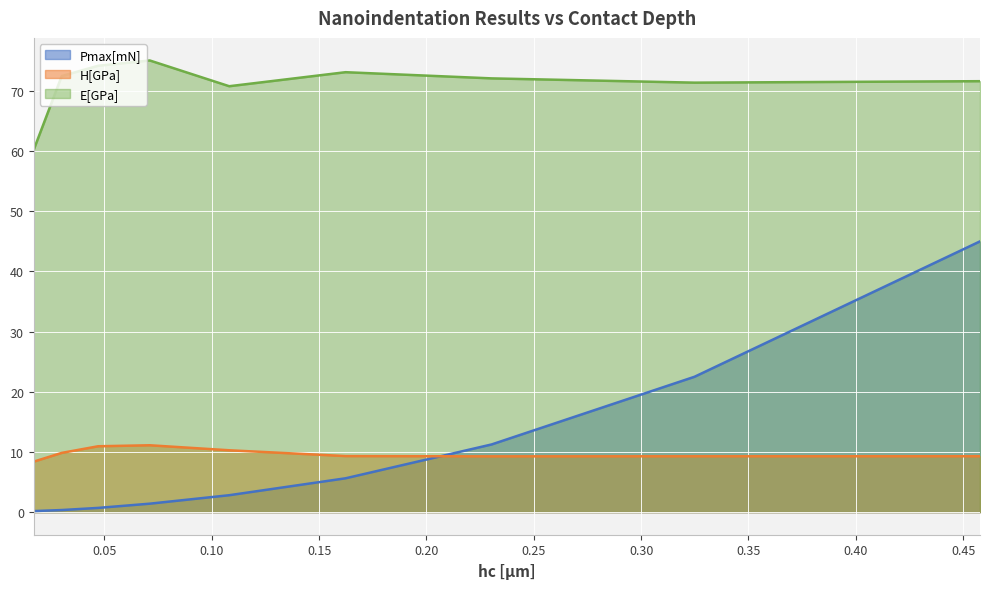

At how many categories does at least one series exceed 44?

9